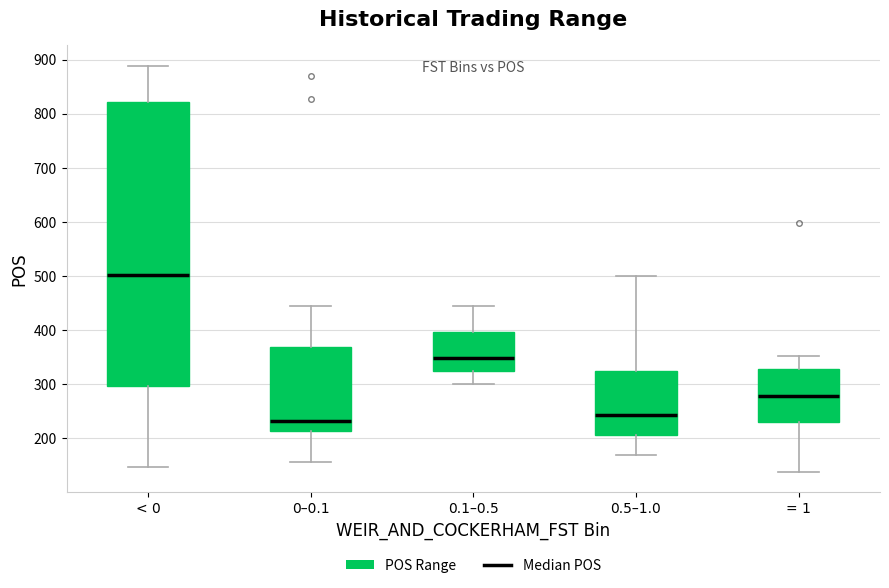

Which box has the highest median line?

< 0